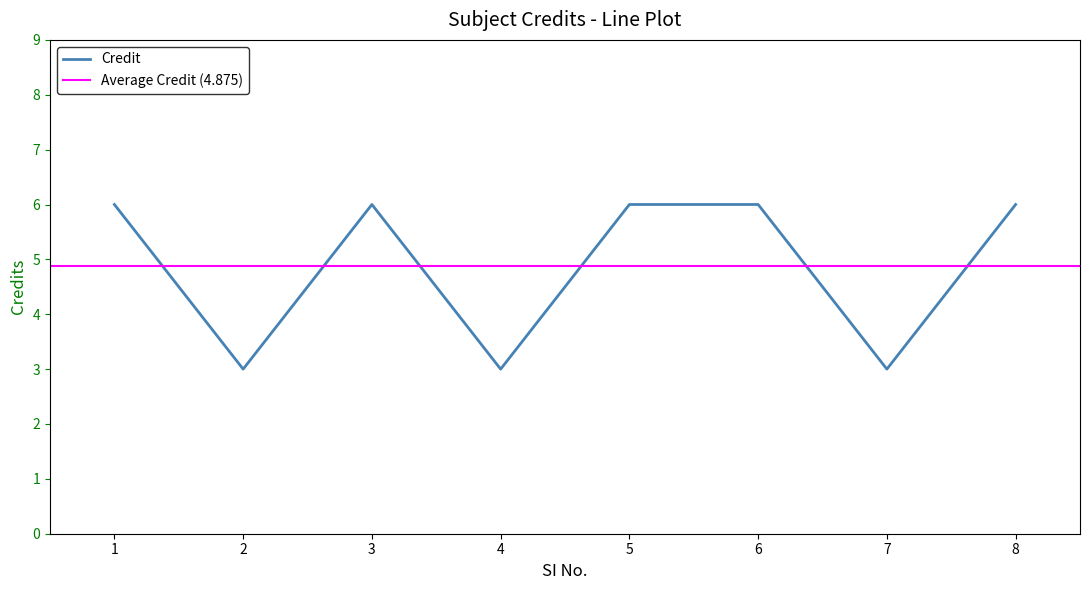

How many lines are shown in the chart?

1